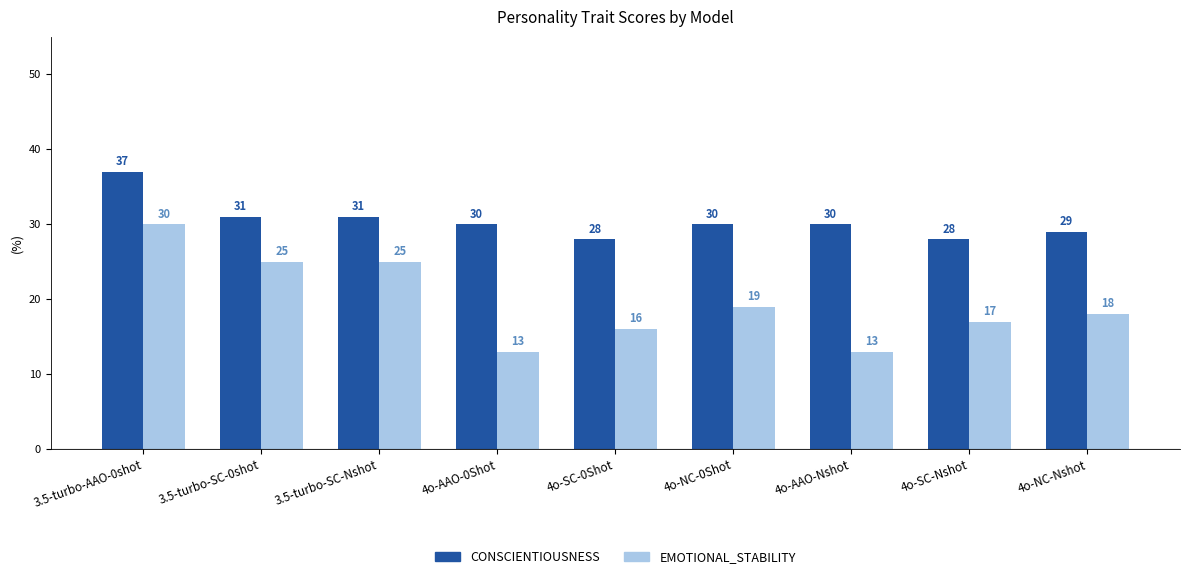

What is the approximate value of CONSCIENTIOUSNESS at 4o-AAO-0Shot?

30